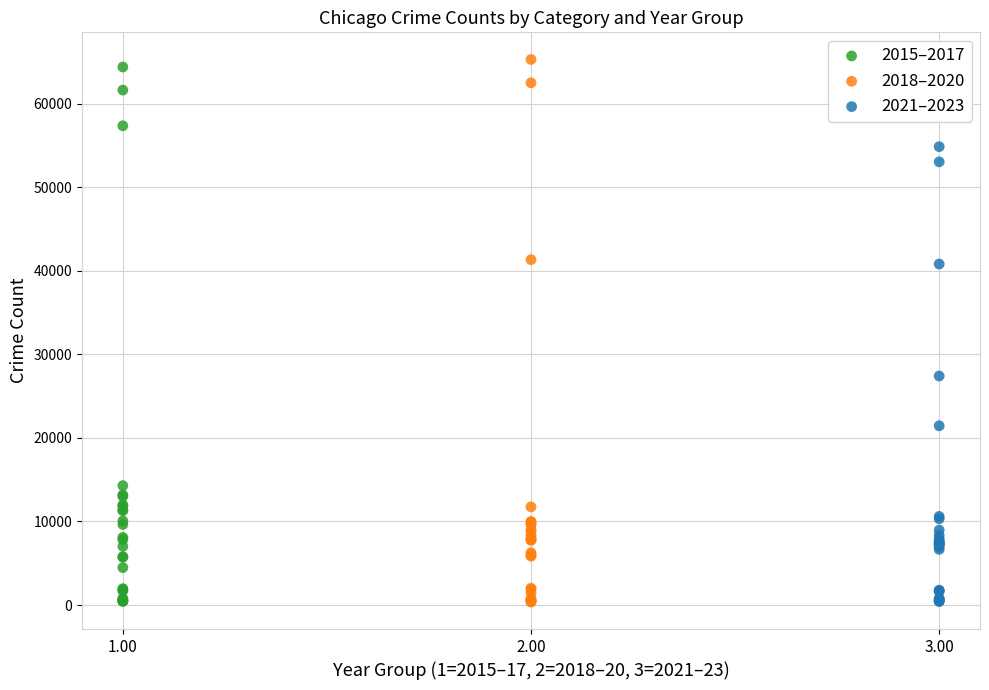

What are all the series names shown in the legend?

2015–2017, 2018–2020, 2021–2023